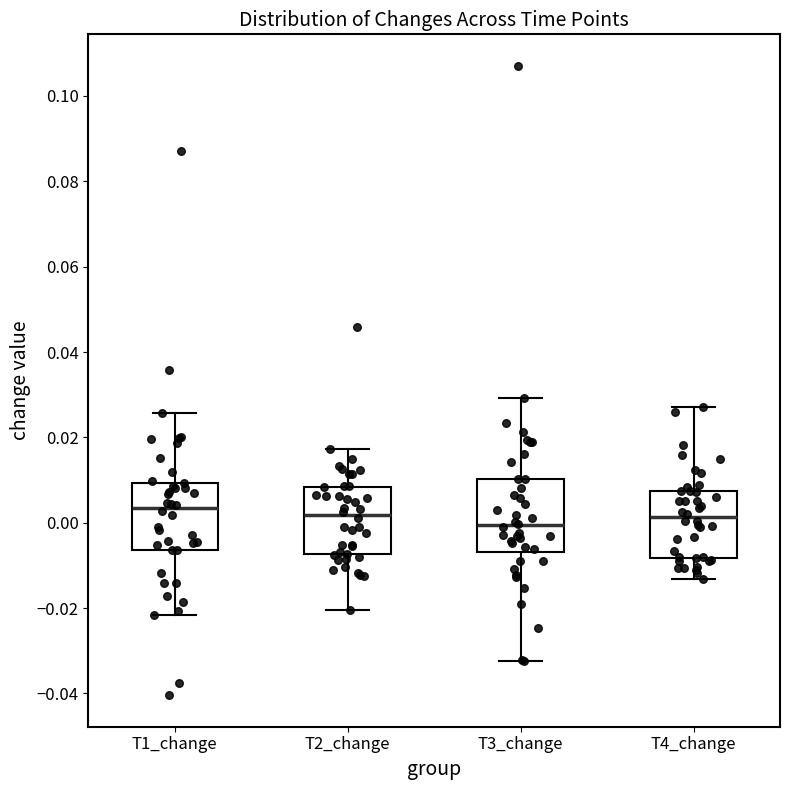

Reading left to right, read every box against the y-axis: the position of its median line, the range the box covers, and the ends of its whiskers. The values are not printed on the chart, so give them approximately, as read against the axis.

T1_change: median 0.004, box -0.006 to 0.010, whiskers -0.022 to 0.026
T2_change: median 0.002, box -0.008 to 0.008, whiskers -0.020 to 0.018
T3_change: median 0.000, box -0.006 to 0.010, whiskers -0.032 to 0.030
T4_change: median 0.002, box -0.008 to 0.008, whiskers -0.014 to 0.028